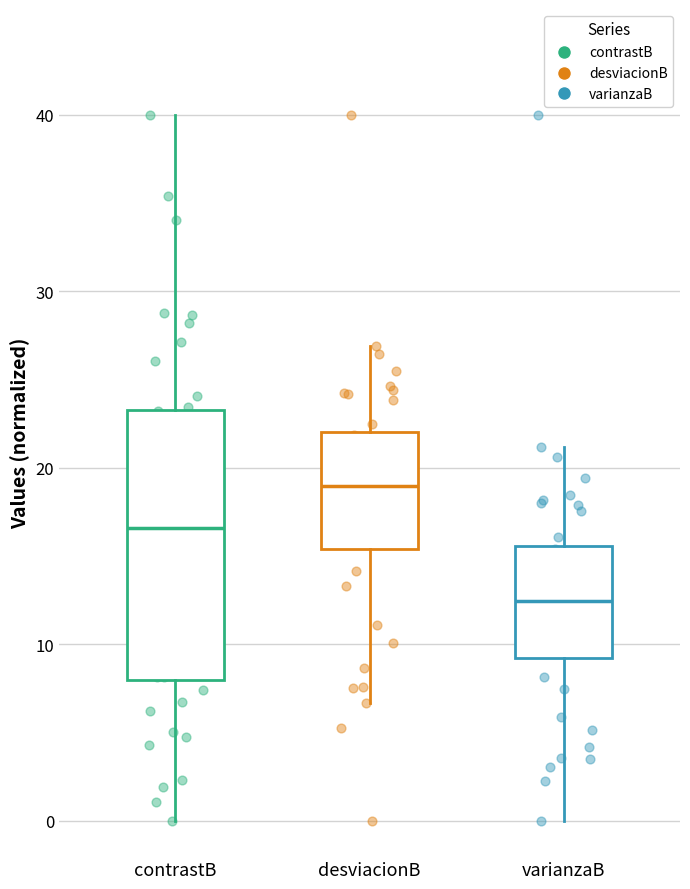

Which box is the tallest, from its lower edge to its upper edge?

contrastB